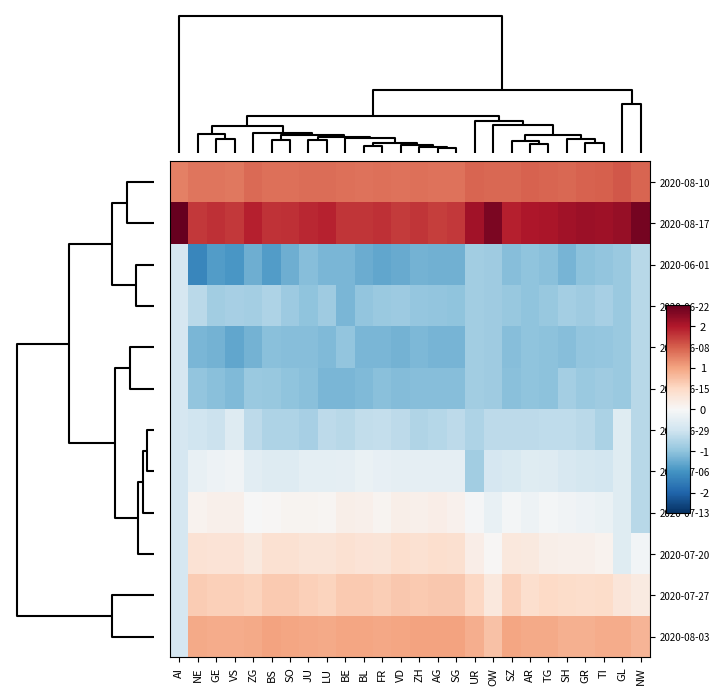

What is the minimum value shown in the chart?

-1.6